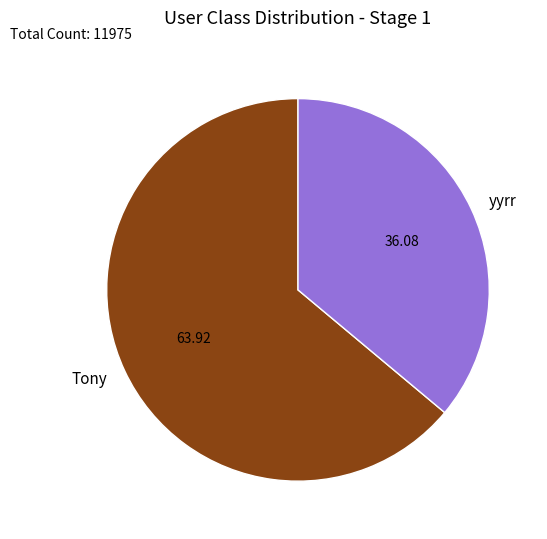

How many slices are in this pie chart?

2